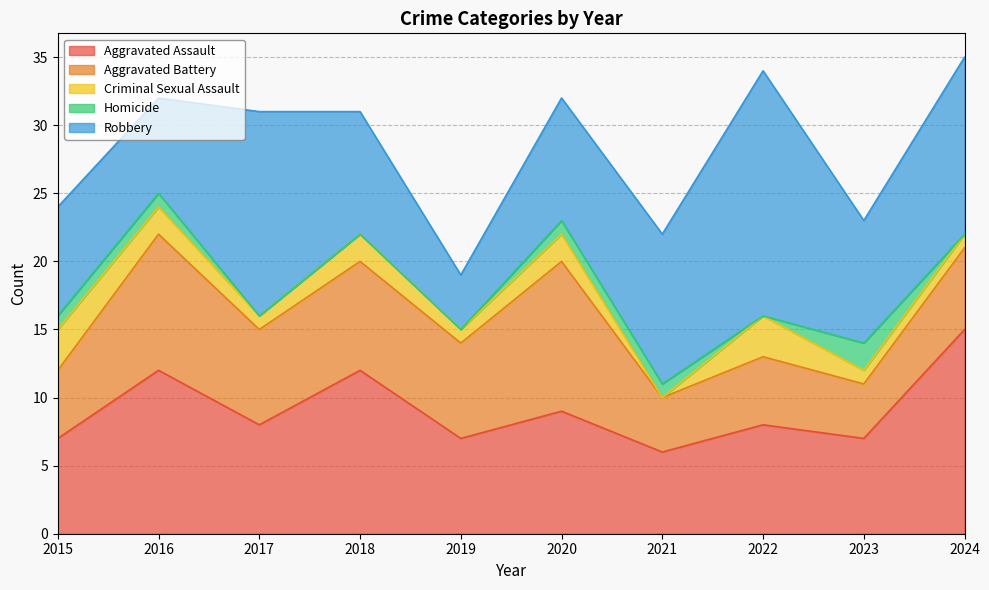

Does the chart display data point markers on the line(s)?

No